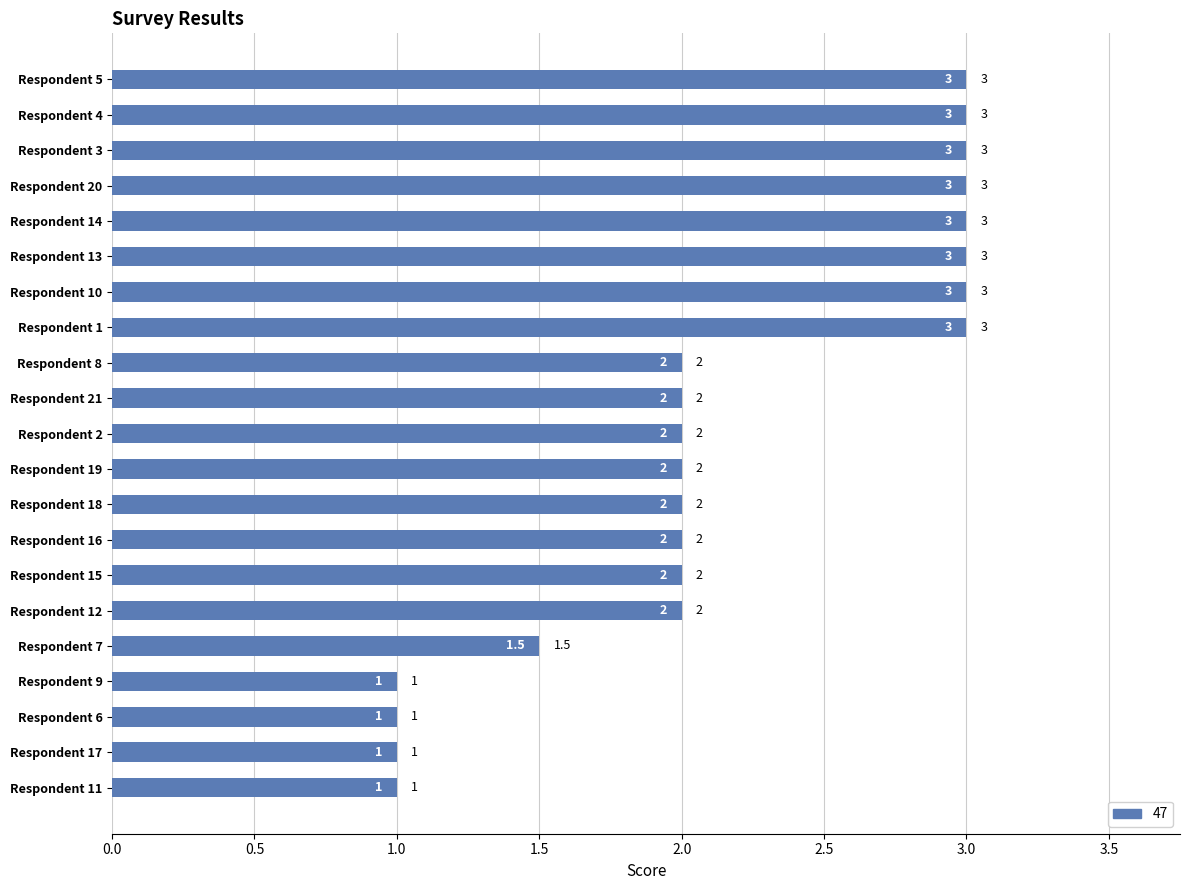

What is the smallest value displayed?

1.0